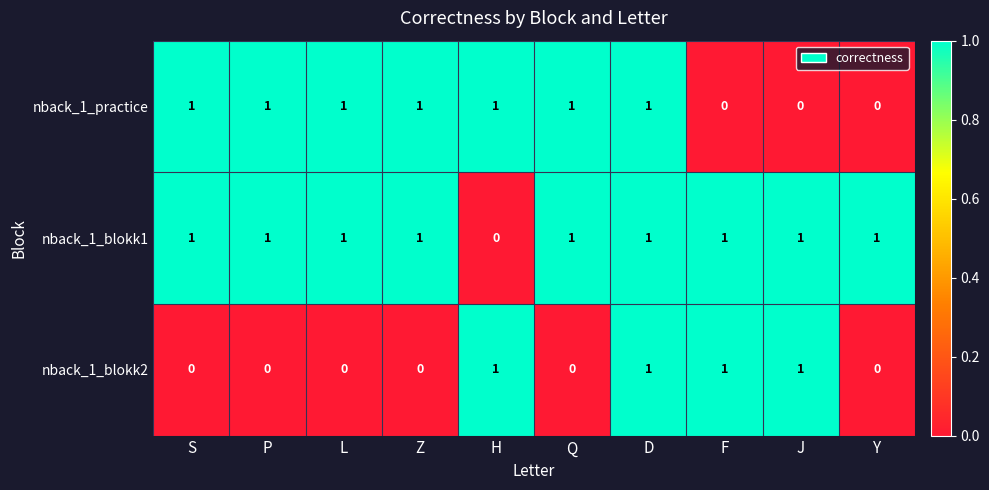

The nback_1_blokk1 series shows 2 at Z. True or false?

False